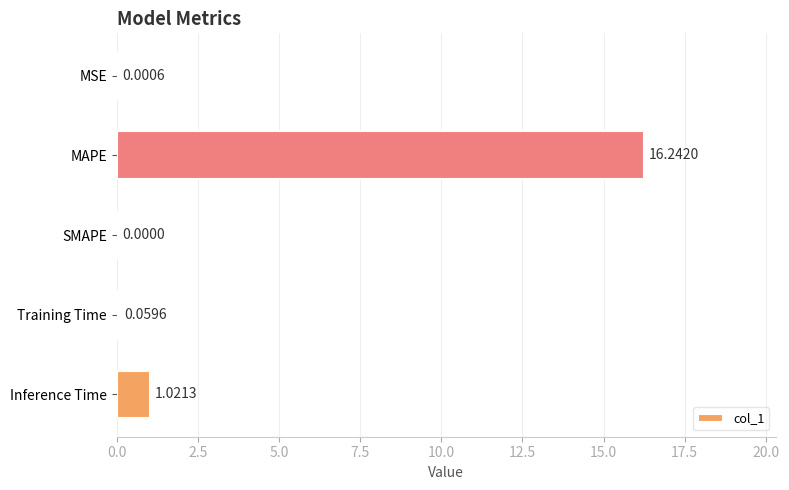

Which label corresponds to the largest value in the chart?

MAPE